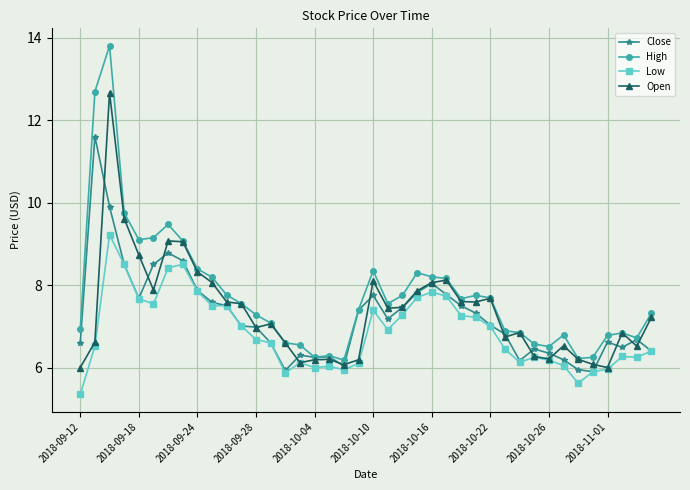

True or false: Low and High cross at least once.

False